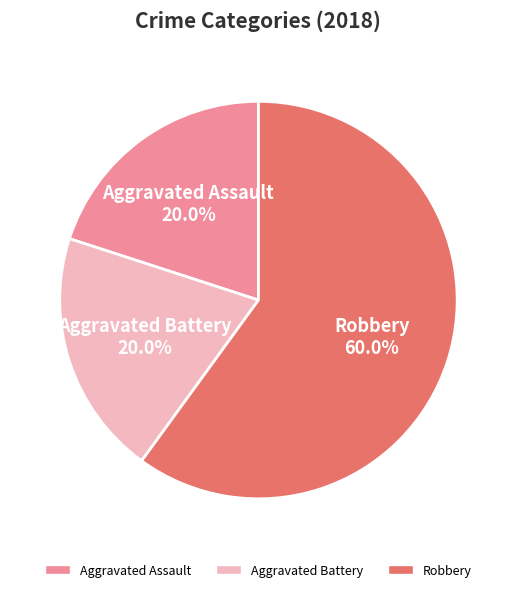

The Robbery slice represents 60% of the pie. True or false?

True